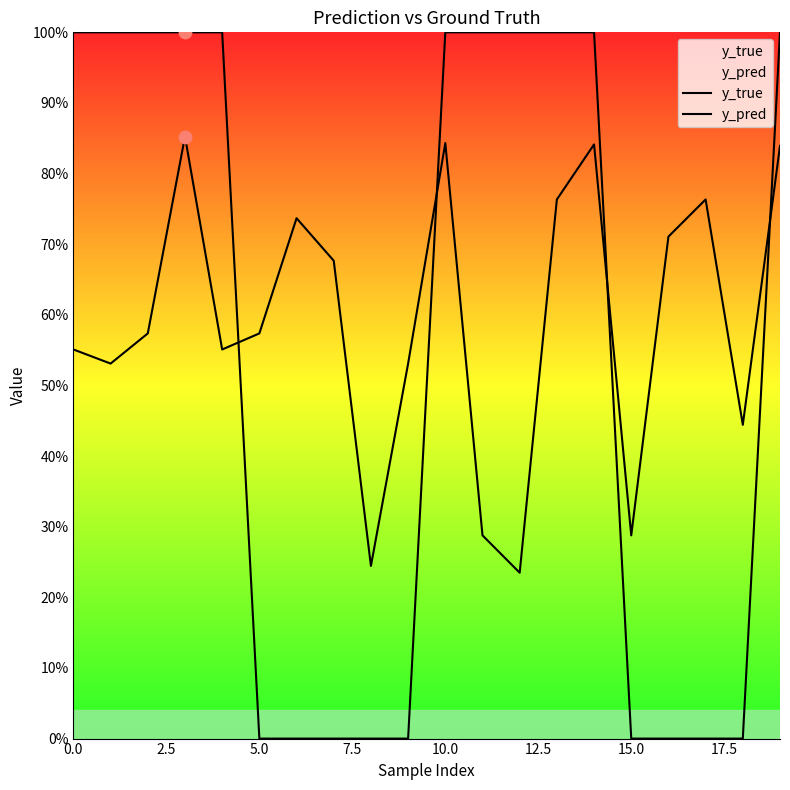

What is the total value across all series at 11?

1.3